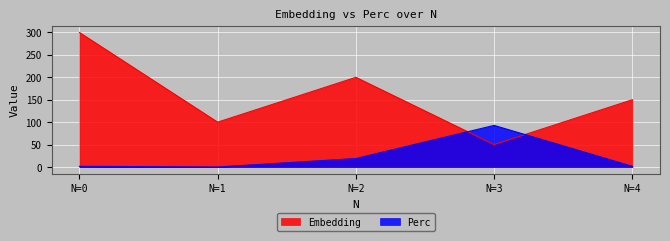

What value does the Embedding series have at N=0?

300.0